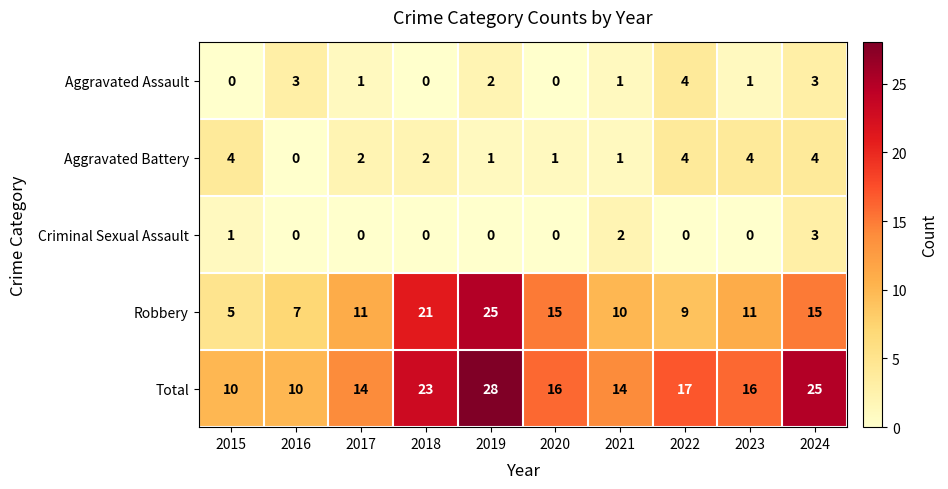

What is the maximum value shown in the chart?

28